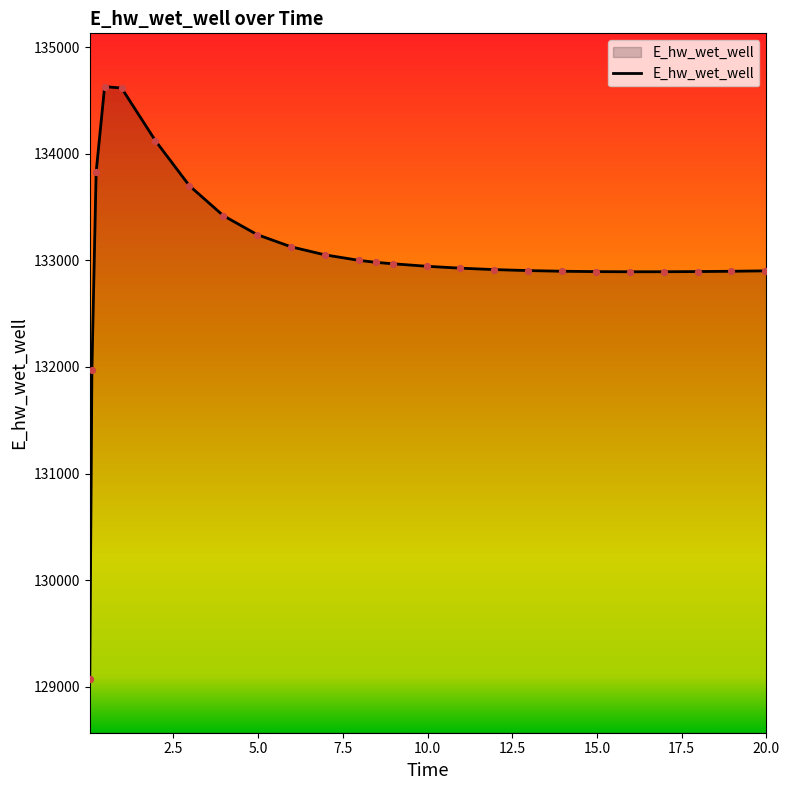

What is the difference between the maximum and minimum values?

5557.9